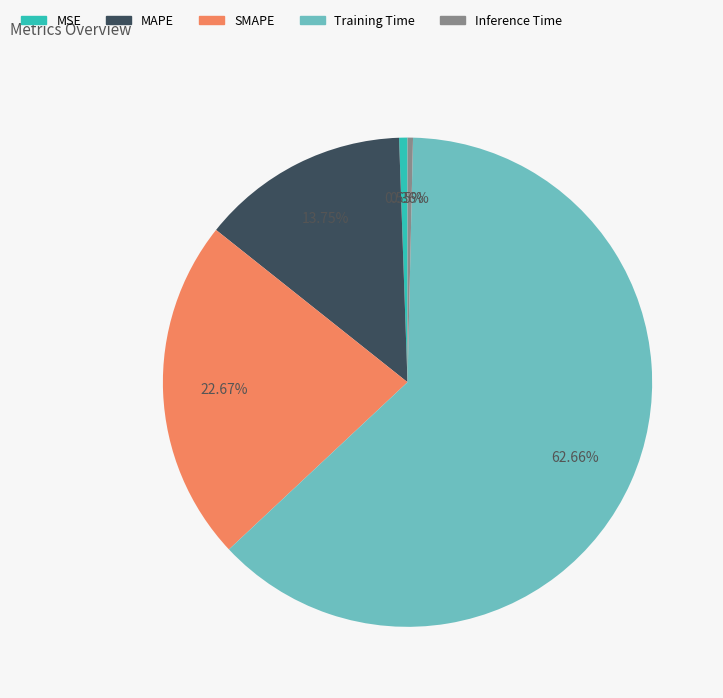

Is the sum of Inference Time and MSE greater than half?

No